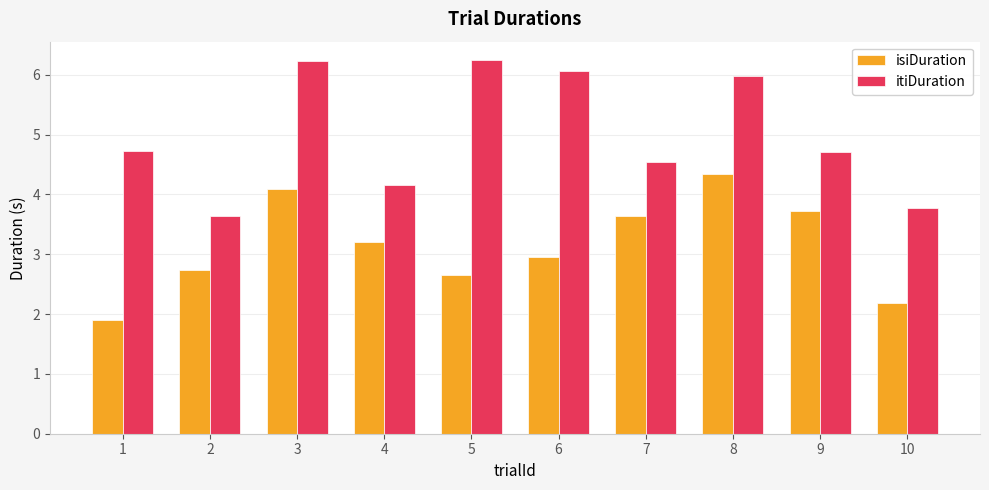

Rank the series by their maximum value, from lowest to highest.

isiDuration, itiDuration